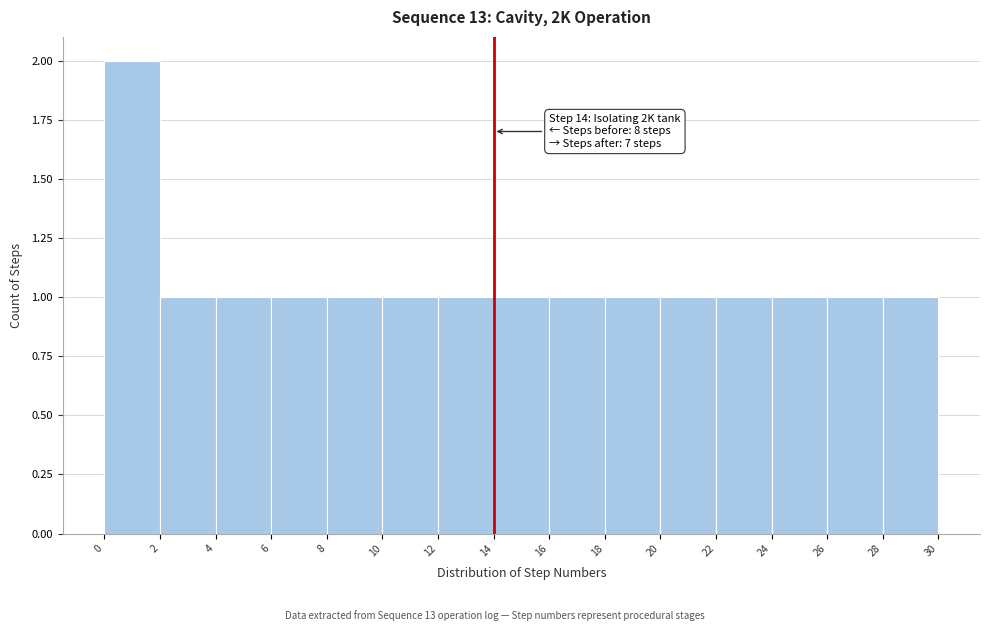

Which range on the x-axis has the tallest bar?

0 to 2